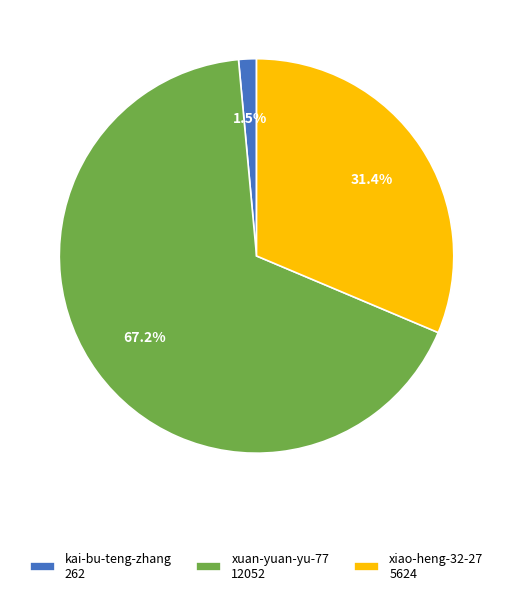

Rank the categories by value from highest to lowest.

xuan-yuan-yu-77, xiao-heng-32-27, kai-bu-teng-zhang